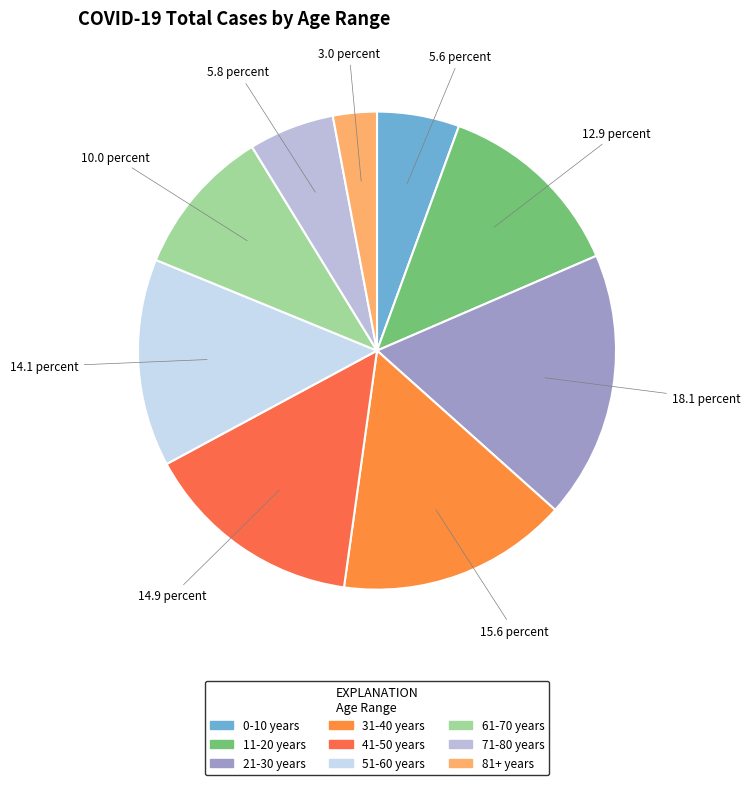

Is there a majority slice in this chart?

No